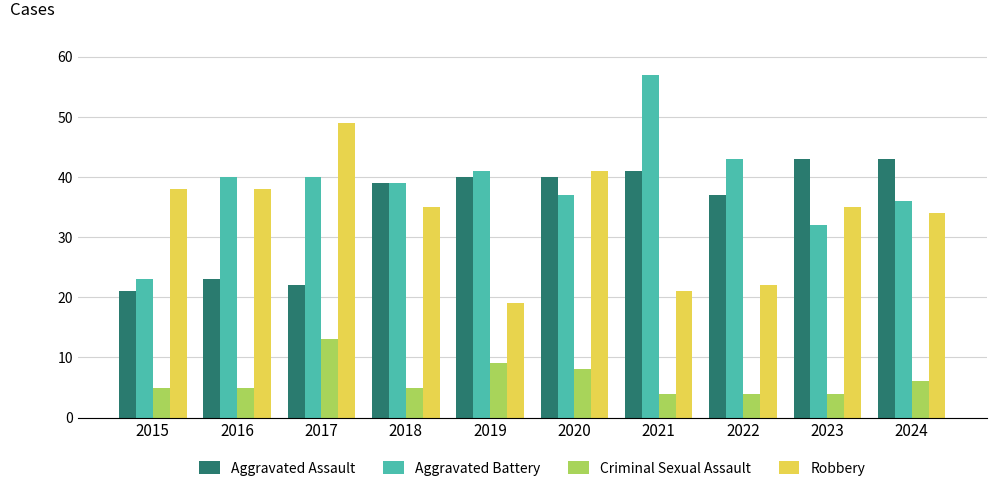

Which series has the largest total across all categories?

Aggravated Battery